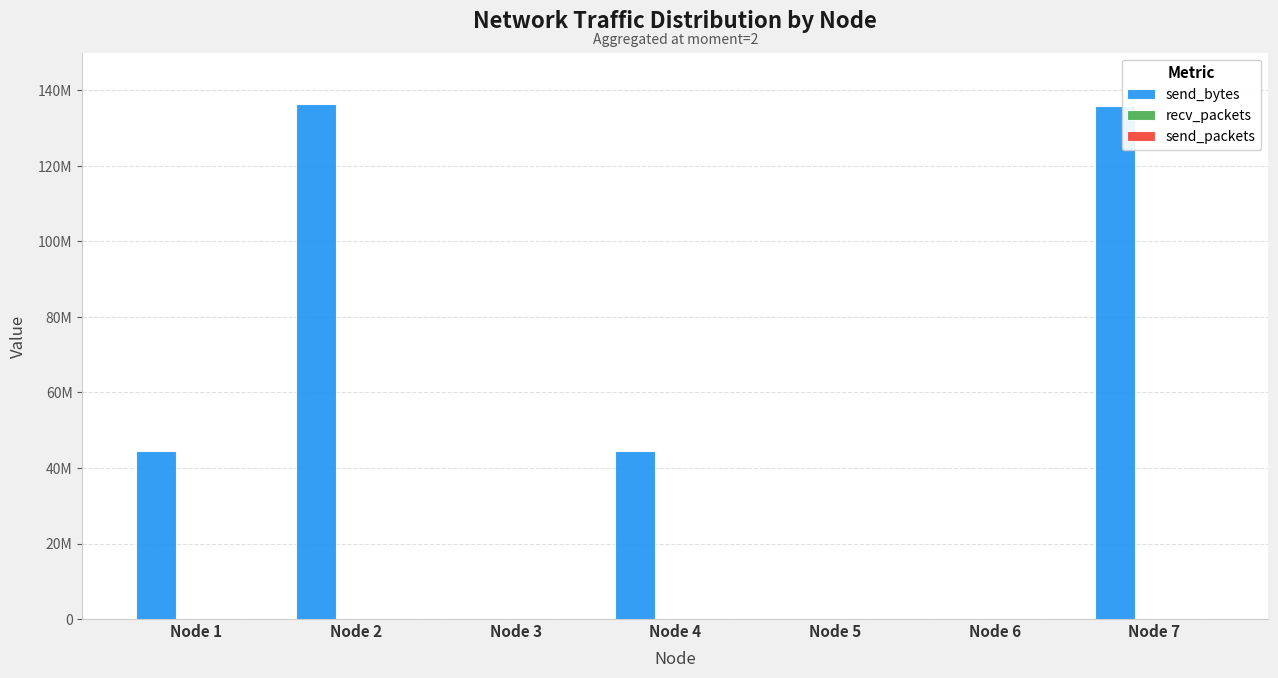

Which series has the largest total across all categories?

send_bytes